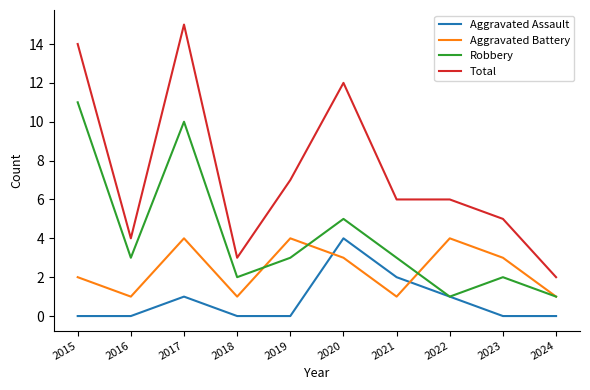

Which series changed the most between 2017 and 2020?

Robbery